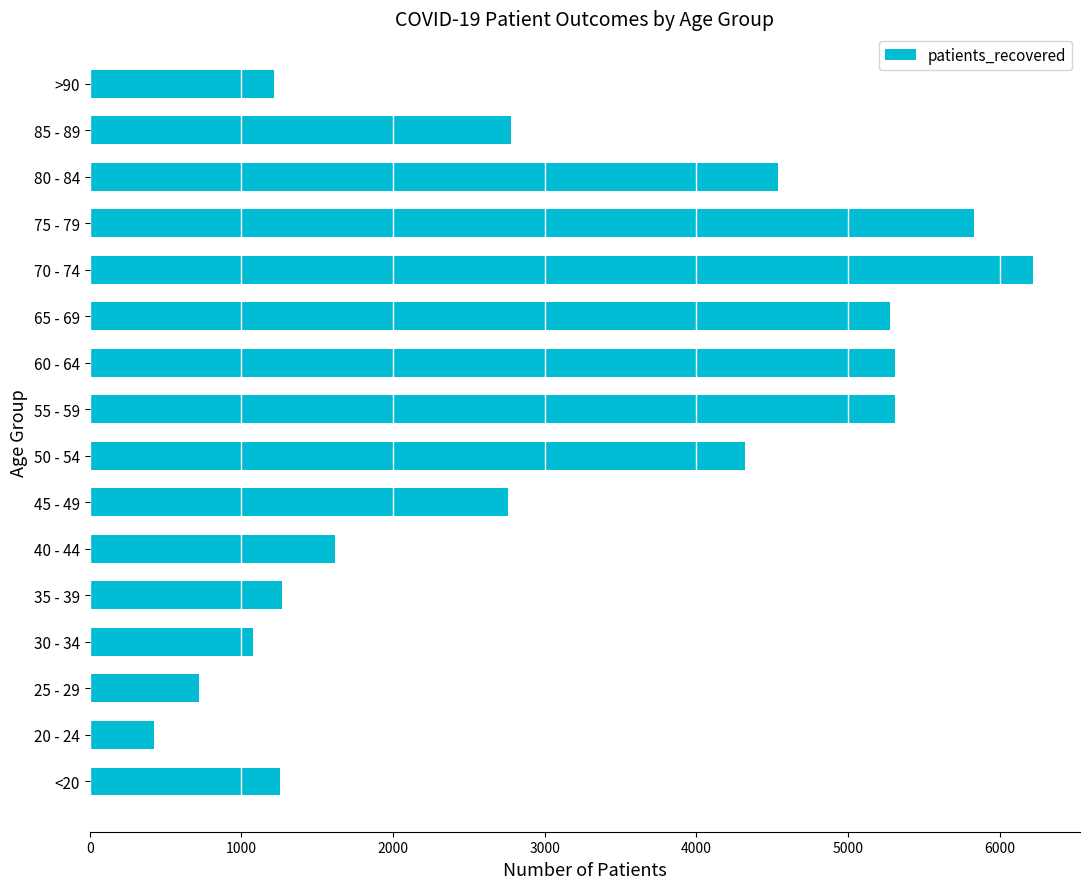

At which category does the chart reach its peak across all series?

70 - 74